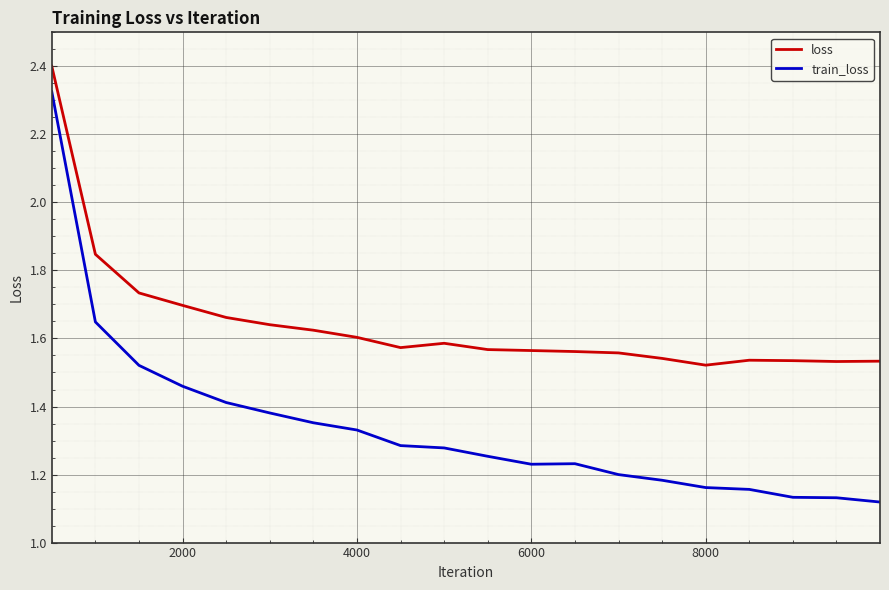

True or false: train_loss and loss cross at least once.

False